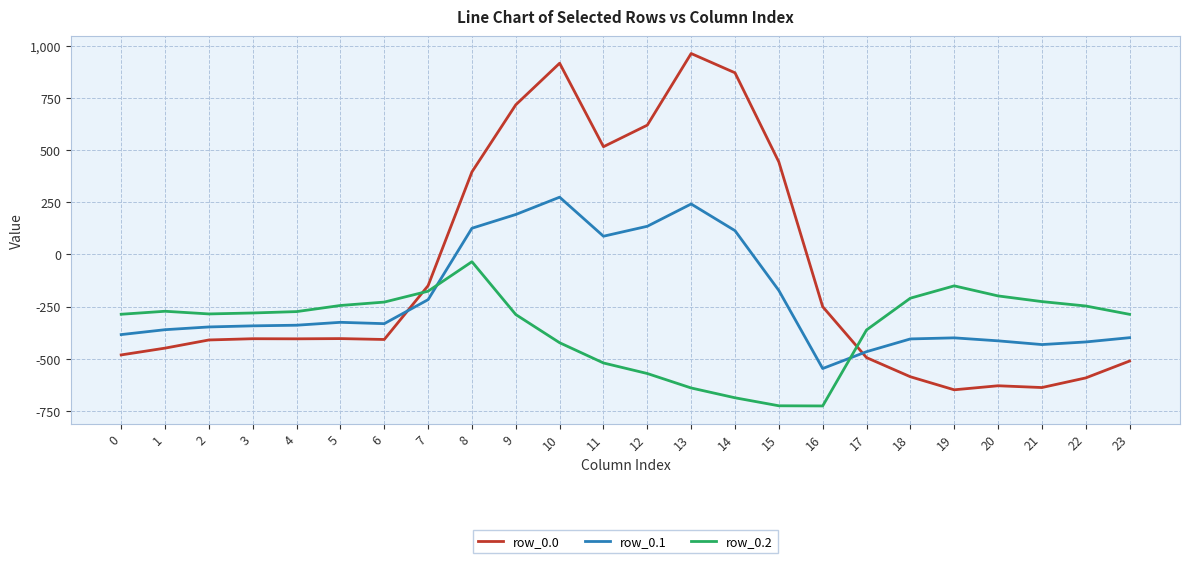

True or false: row_0.0 has more than 1 interior local peaks.

True